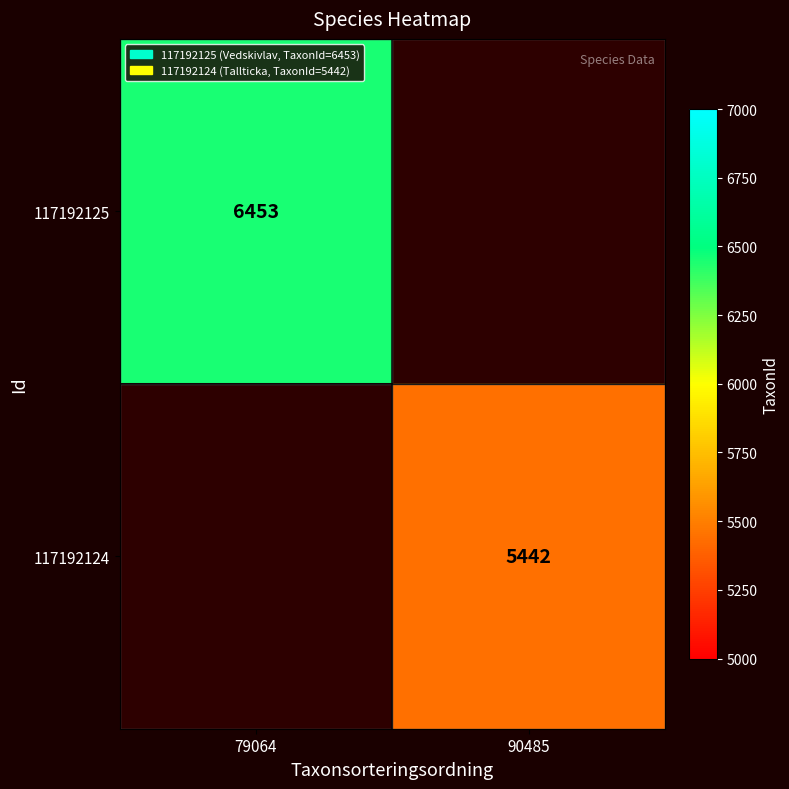

Is it true that 117192124 equals 5442 at 90485?

True